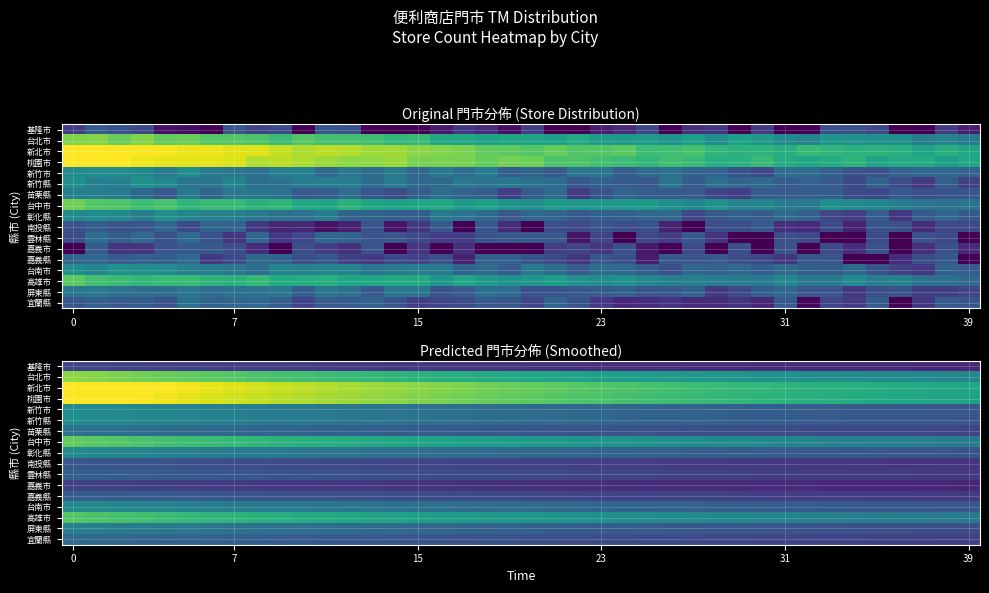

At how many categories does at least one series exceed 0?

40